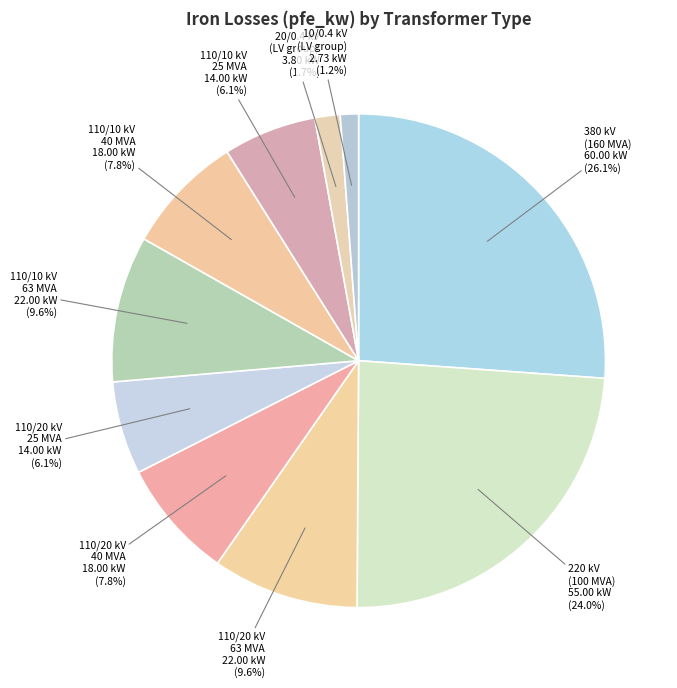

Which category has the biggest portion of the pie?

380 kV (160 MVA)